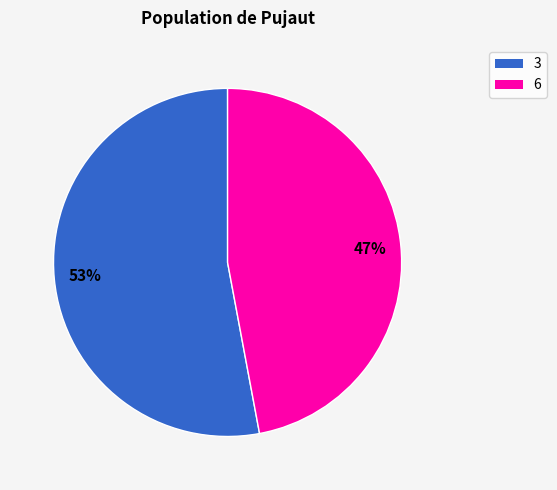

Approximately how many times larger is the value at 3 compared to 6?

1.1